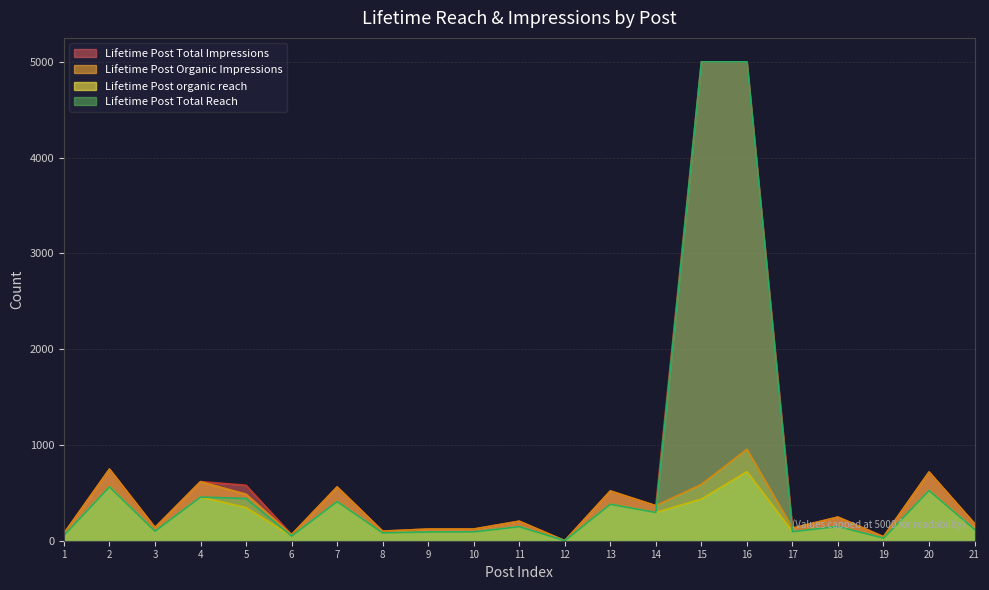

True or false: Lifetime Post organic reach and Lifetime Post Total Impressions cross at least once.

False